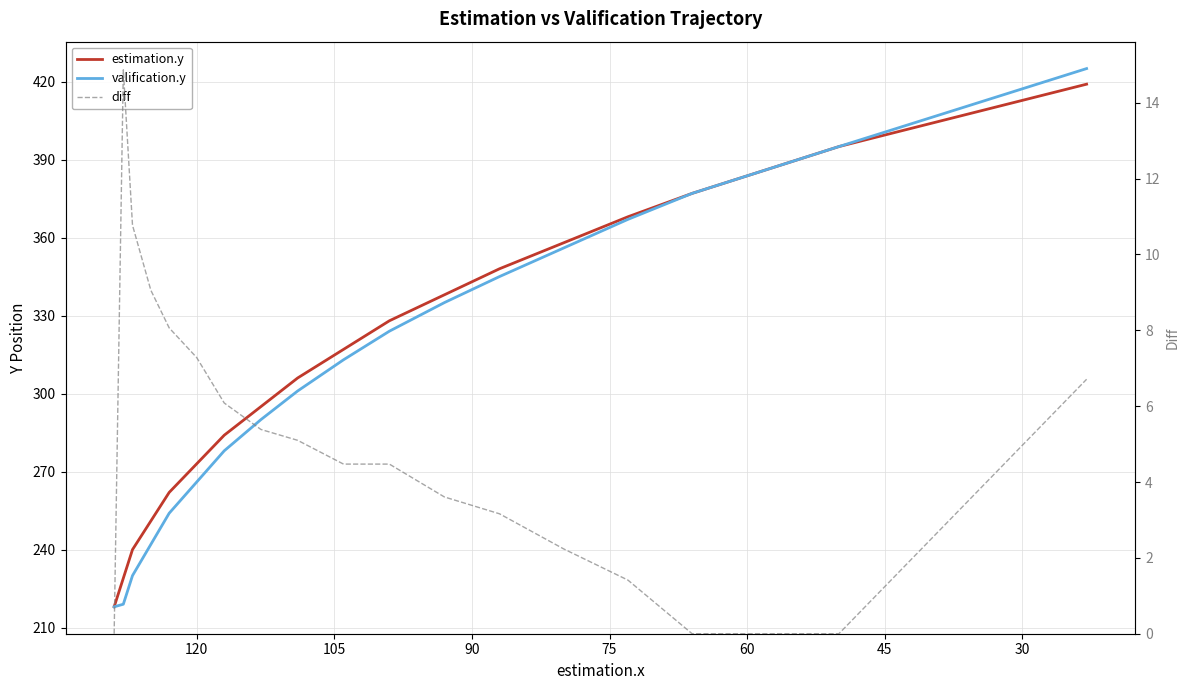

Reading left to right, what are all the values shown in this chart?

estimation.y: 218.0	229.0	240.0	251.0	262.0	273.0	284.0	295.0	306.0	317.0	328.0	338.0	348.0	358.0	368.0	377.0	386.0	395.0	403.0	411.0	419.0
valification.y: 218.0	219.0	230.0	242.0	254.0	266.0	278.0	290.0	301.0	313.0	324.0	335.0	345.0	356.0	367.0	377.0	386.0	395.0	405.0	415.0	425.0
diff: 0.0	14.9	10.8	9.1	8.1	7.3	6.1	5.4	5.1	4.5	4.5	3.6	3.2	2.2	1.4	0.0	0.0	0.0	2.2	4.5	6.7